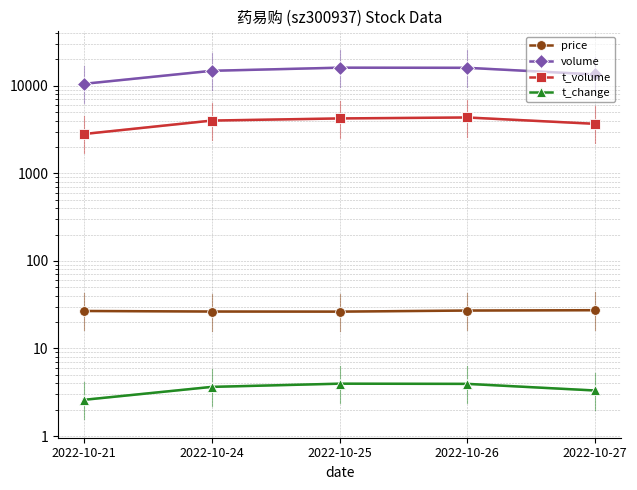

How many lines are shown in the chart?

4